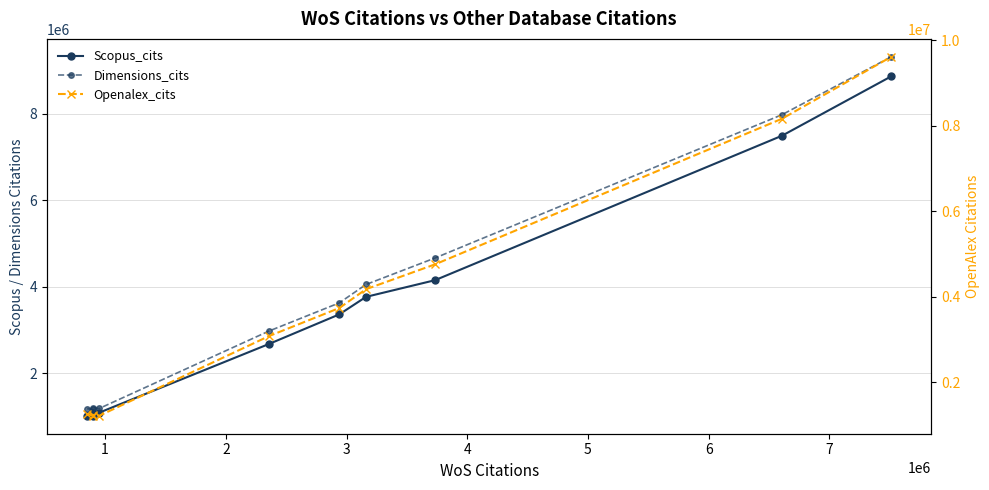

What is the value of the Dimensions_cits point at the 6th from the left?

3630579